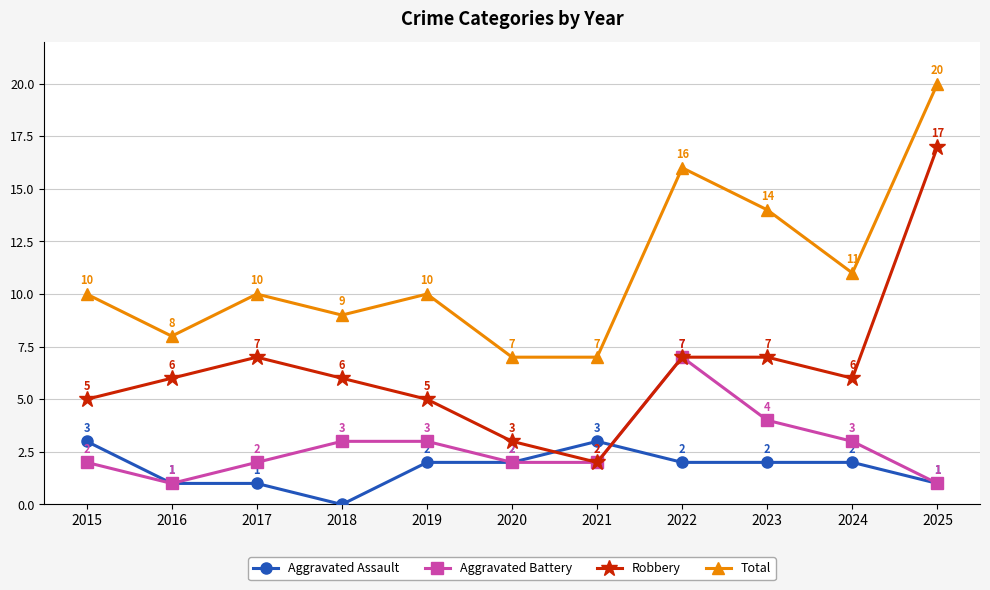

What is the greatest value displayed?

20